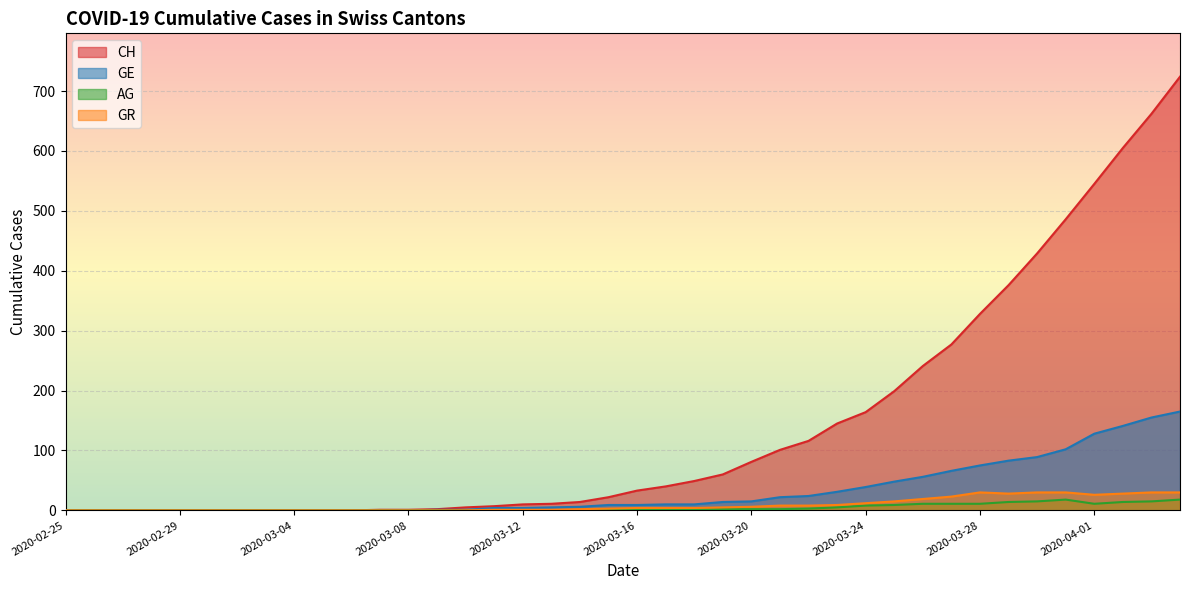

Rank the series at 2020-03-08 from lowest to highest value.

GE, AG, GR, CH